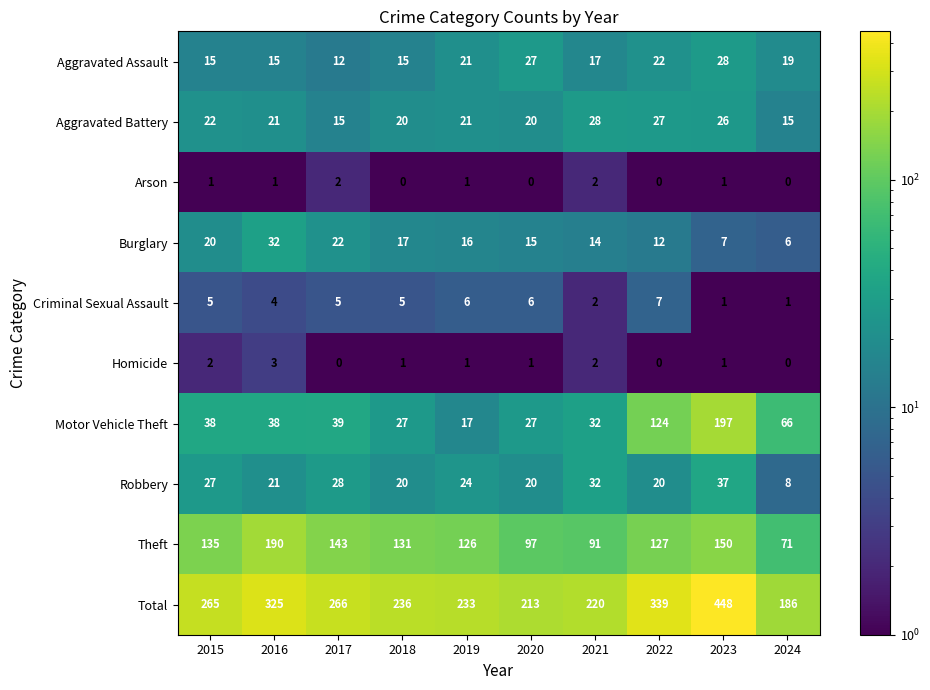

At how many categories does at least one series exceed 55?

10